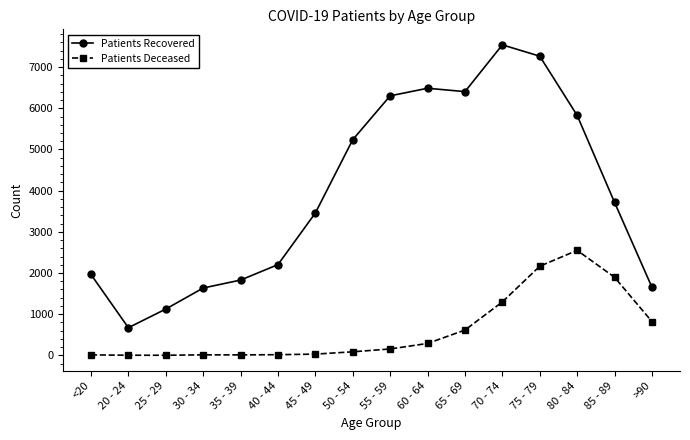

Rank the series by their average value, from lowest to highest.

Patients Deceased, Patients Recovered